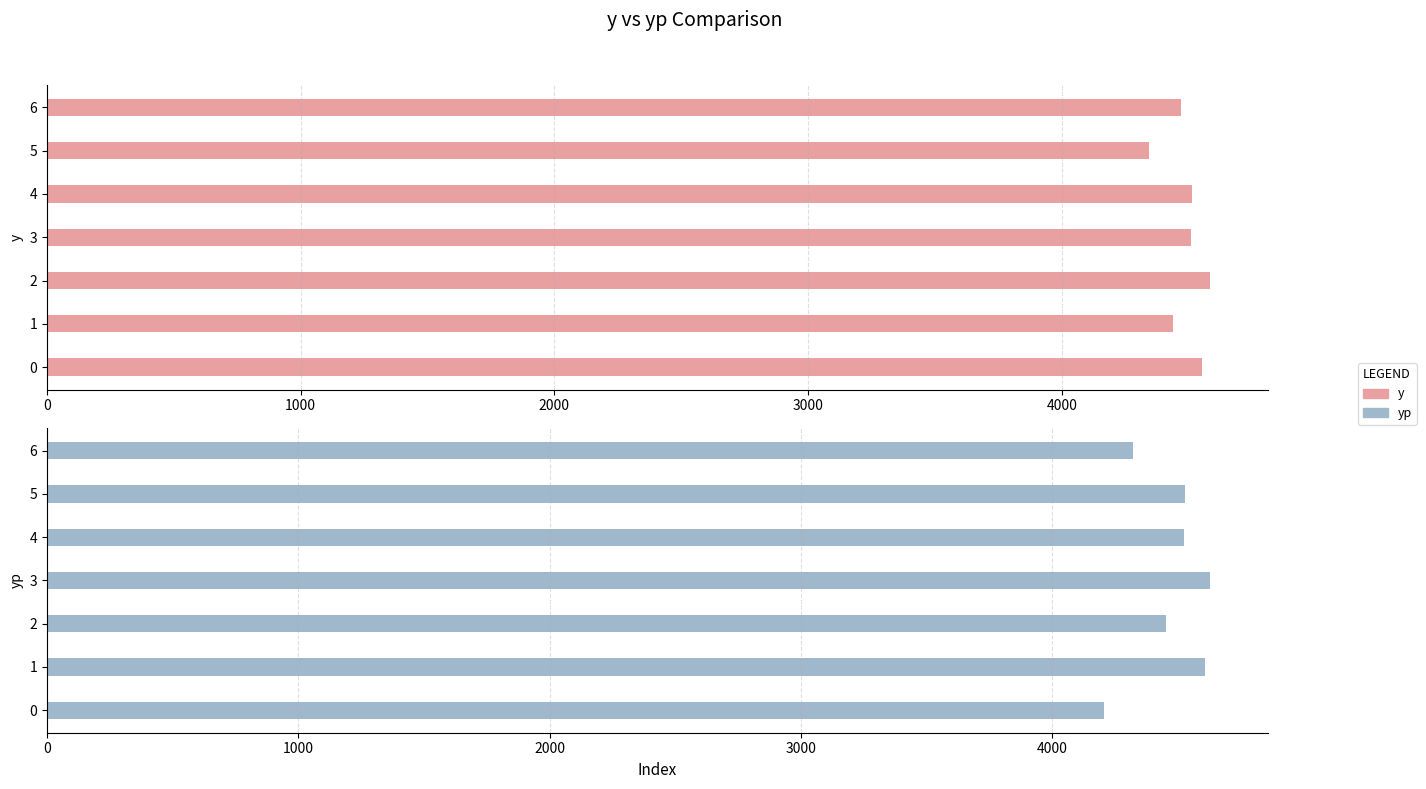

How many distinct data groups are displayed?

2